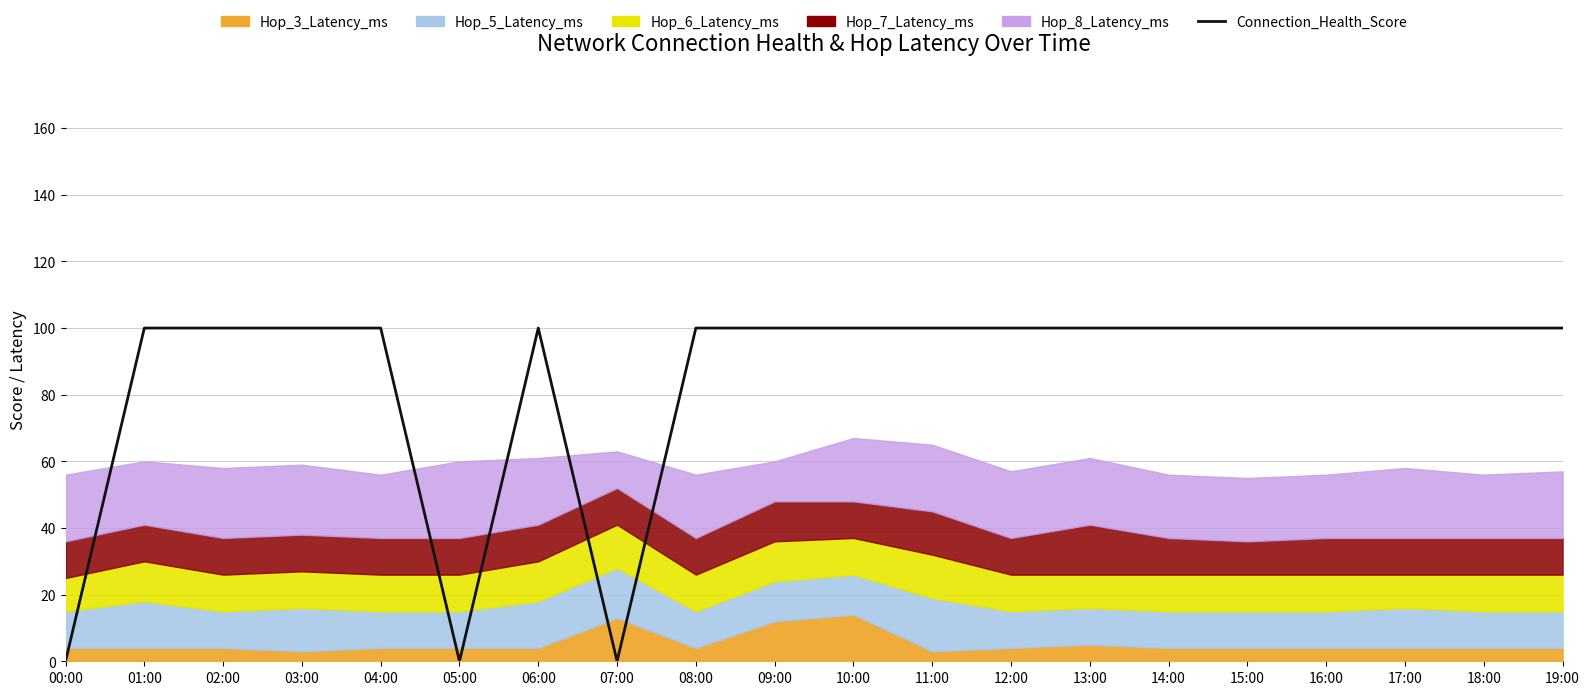

Reading left to right, extract all data points from this chart.

0	100	100	100	100	0	100	0	100	100	100	100	100	100	100	100	100	100	100	100